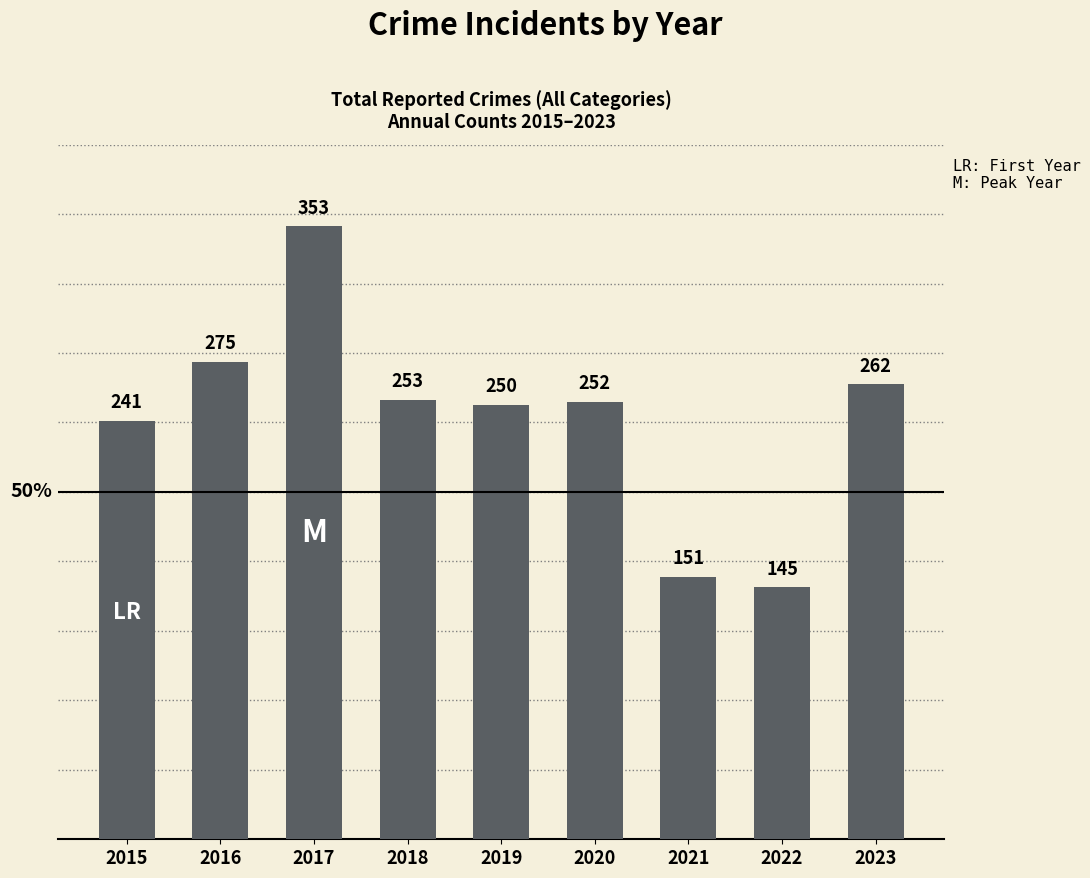

At which category does the chart reach its minimum across all series?

2022